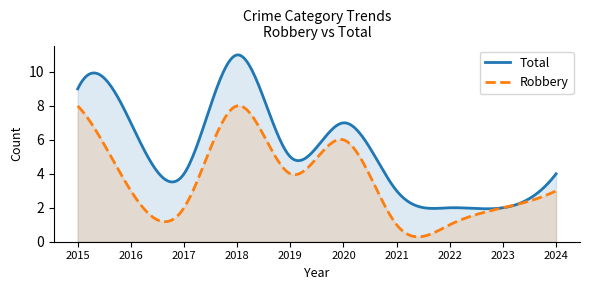

Count the Total values in the range 3 to 7.

6